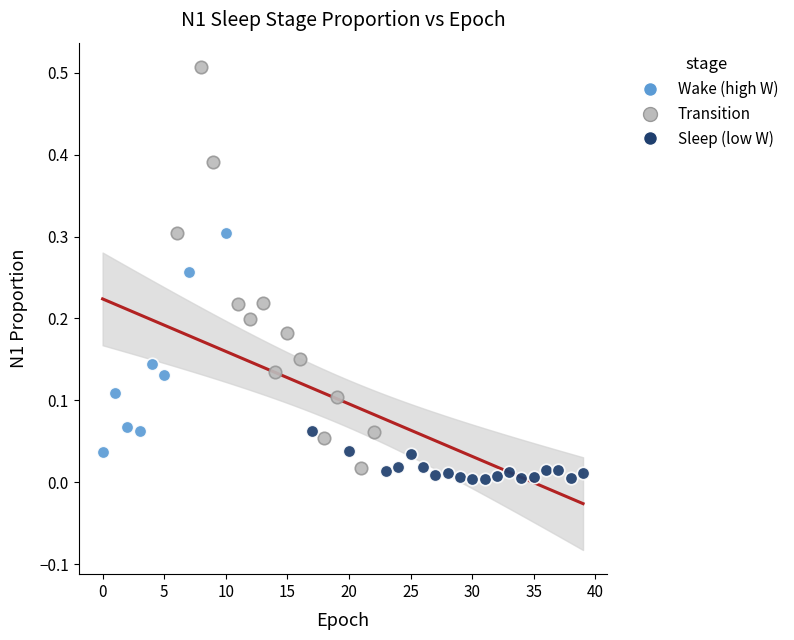

Which series contains the lowest Y value?

Sleep (low W)